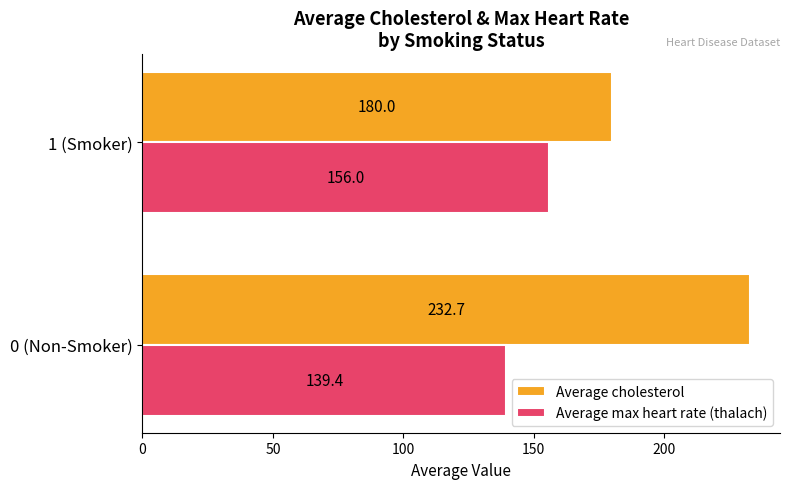

Count the number of categories in the chart.

2